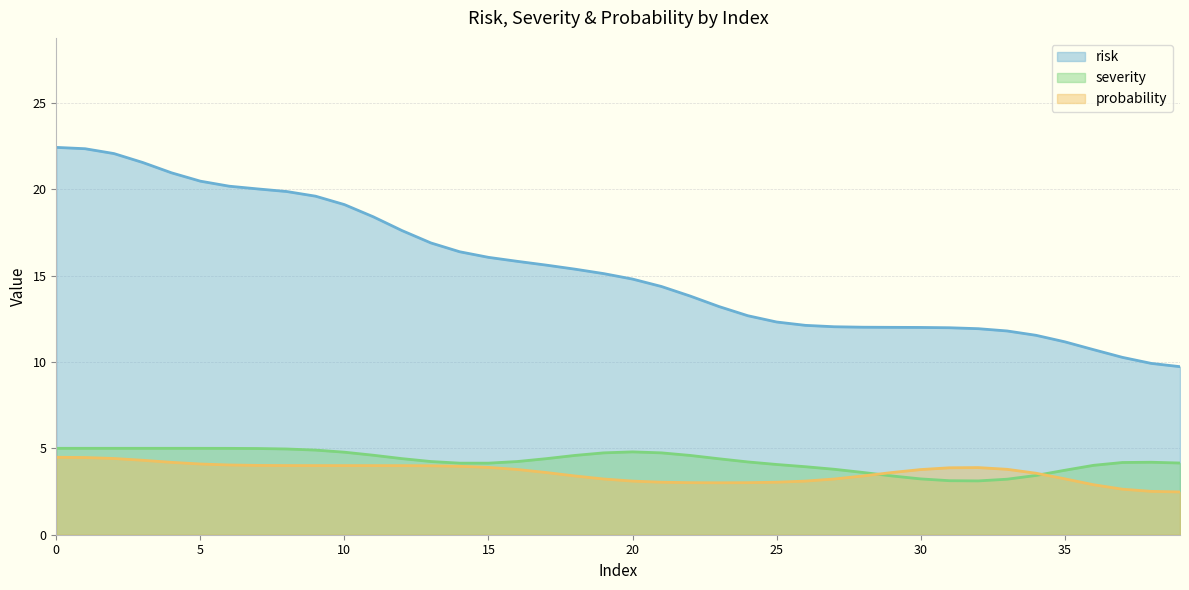

The value of risk at 5 is 10. True or false?

False